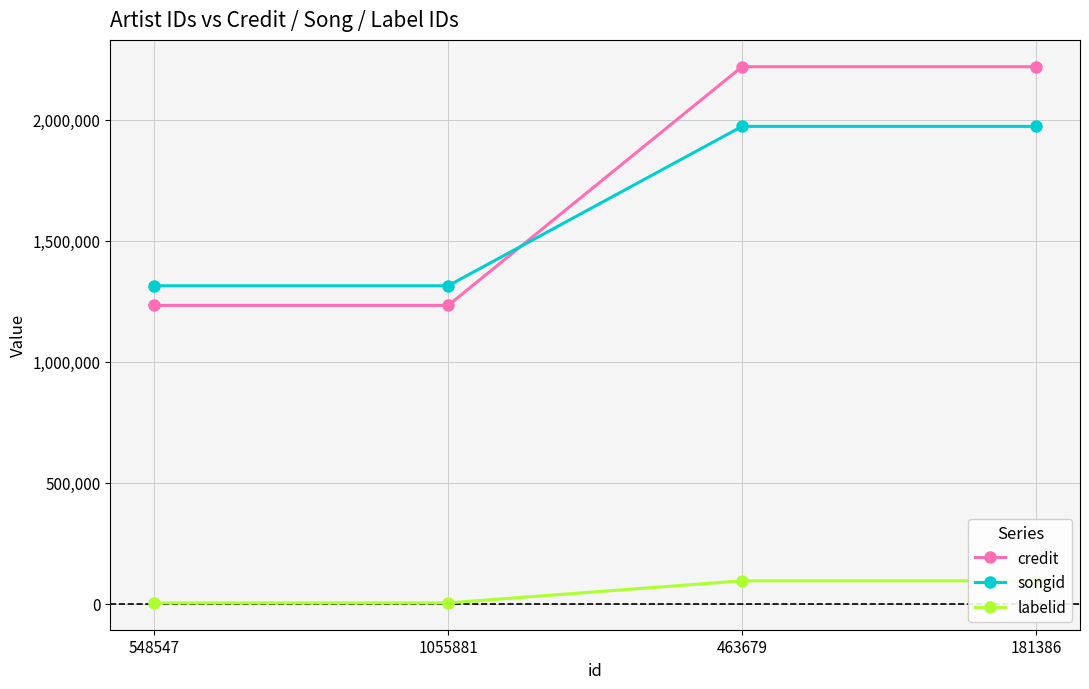

Reading left to right, transcribe all the data shown in this chart.

credit: 1233291	1233291	2219588	2219588
songid: 1314390	1314390	1972942	1972942
labelid: 3955	3955	95182	95182